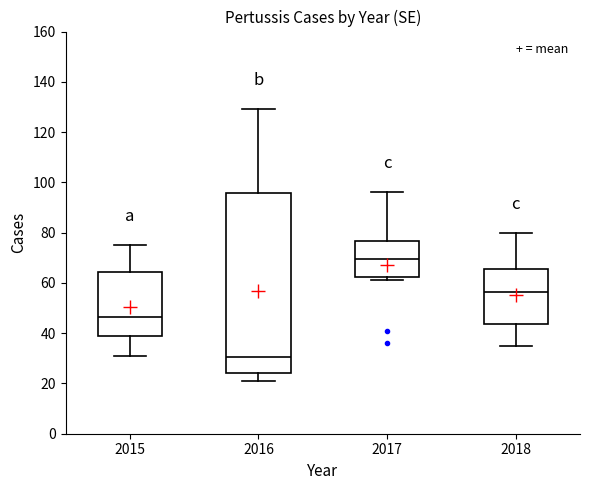

Where does the lower whisker of the box at x = 2015 end on the y-axis? The values are not printed on the chart, so give them approximately, as read against the axis.

32